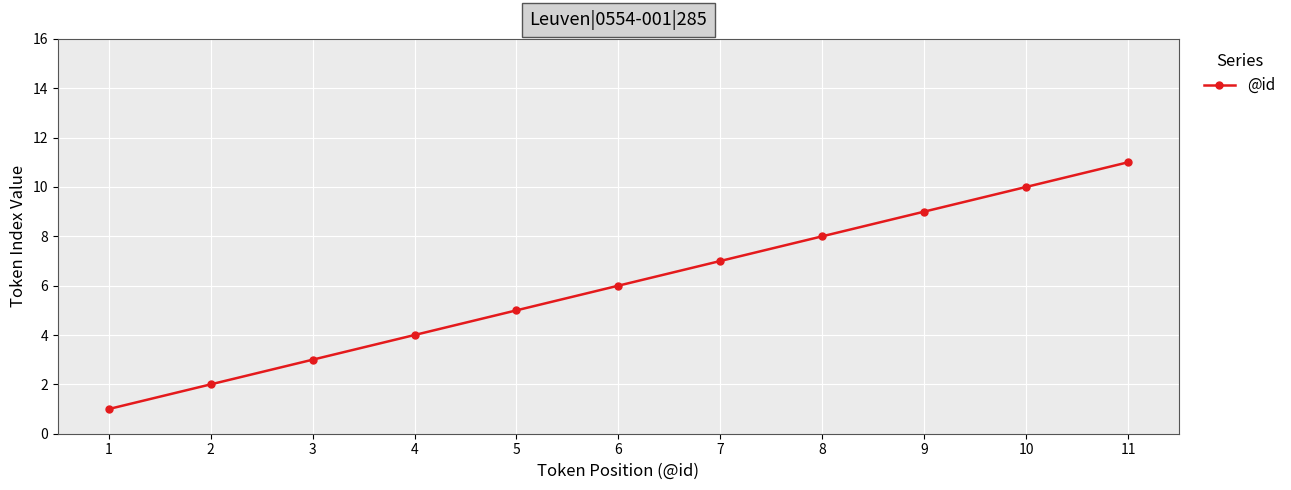

Reading left to right, list all the values displayed in this chart.

1	2	3	4	5	6	7	8	9	10	11